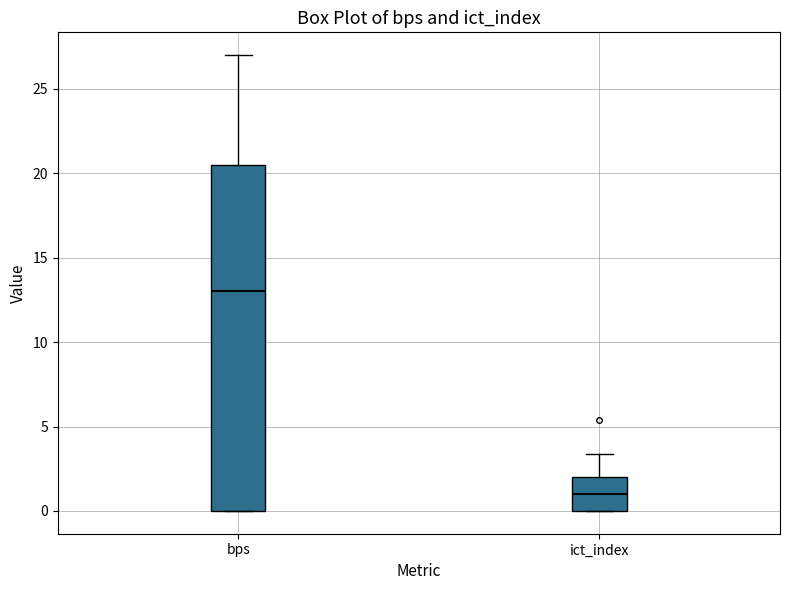

Reading left to right, read every box against the y-axis: the position of its median line, the range the box covers, and the ends of its whiskers. The values are not printed on the chart, so give them approximately, as read against the axis.

bps: median 13.0, box 0.0 to 20.5, whiskers 0.0 to 27.0
ict_index: median 1.0, box 0.0 to 2.0, whiskers 0.0 to 3.5